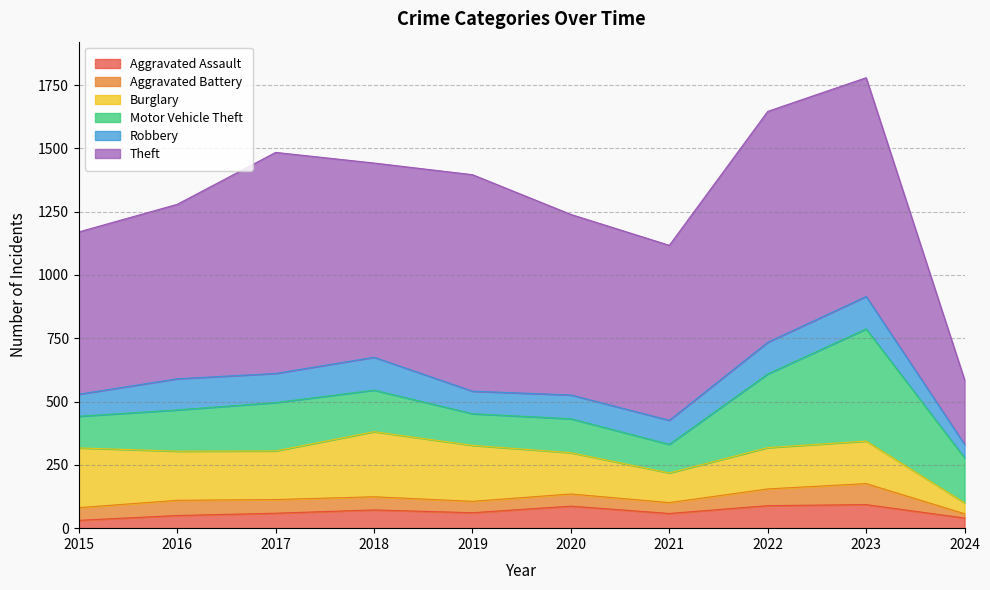

What is the sum of all Burglary values?

1754